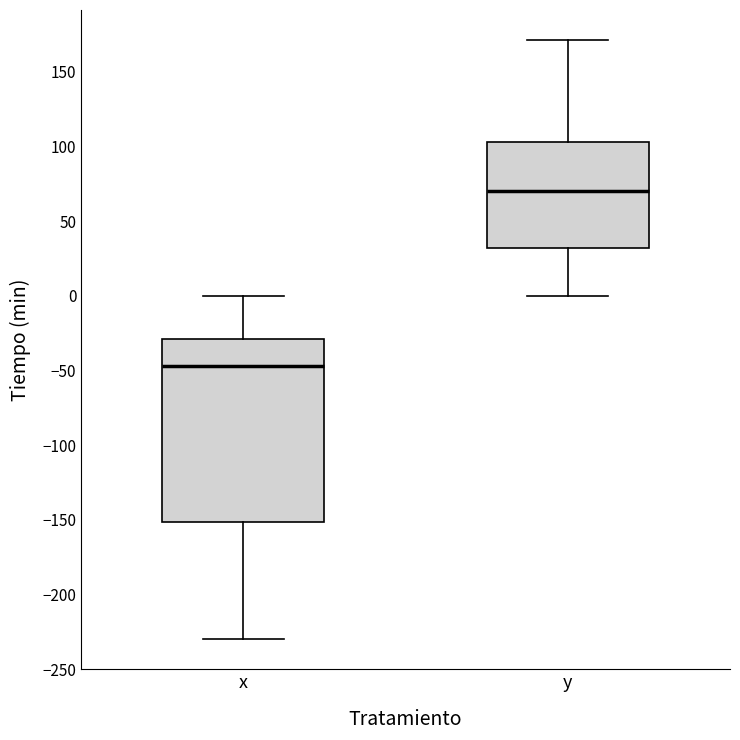

Which box's median line is the highest?

y